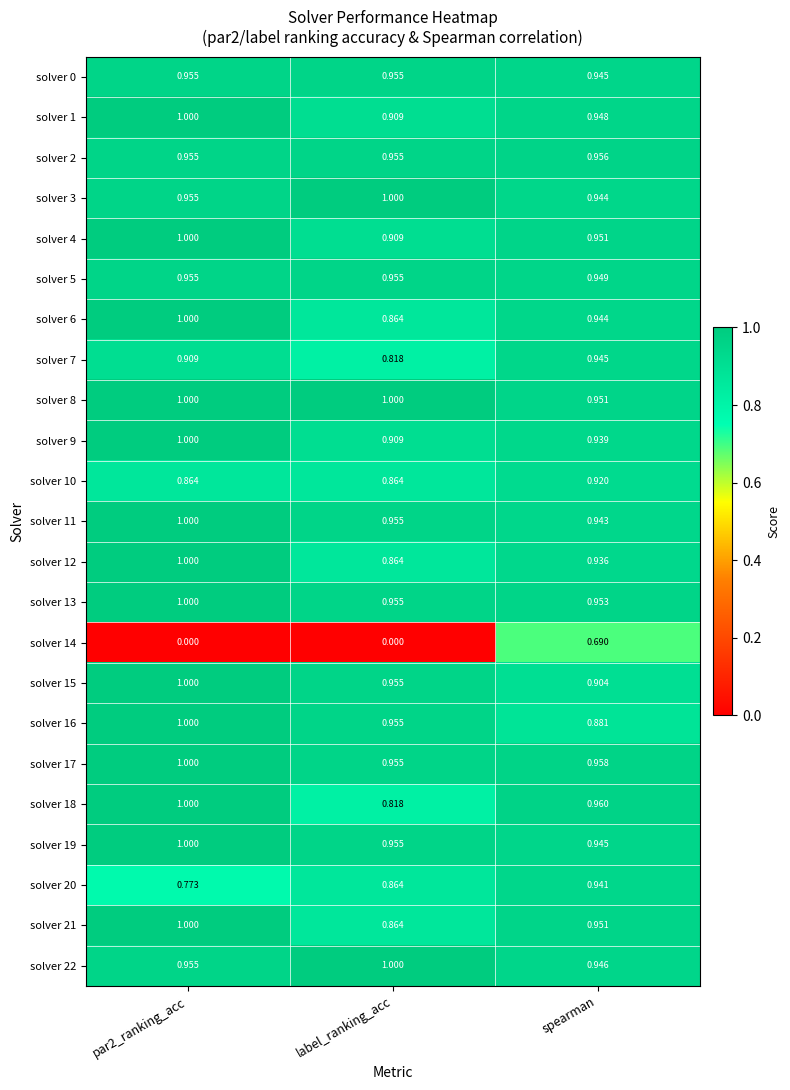

Where is solver 21 nearest to the value 0?

label_ranking_acc